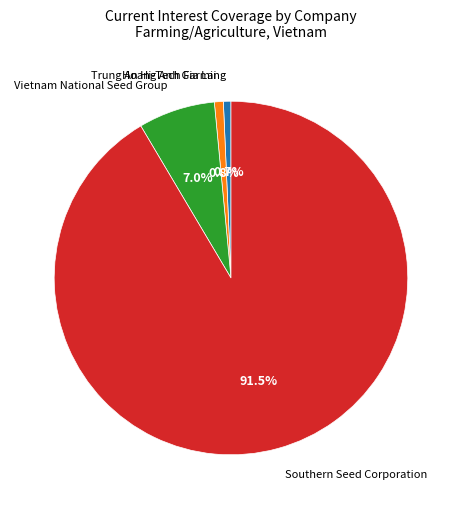

Is there any slice that represents more than half of the pie?

Yes